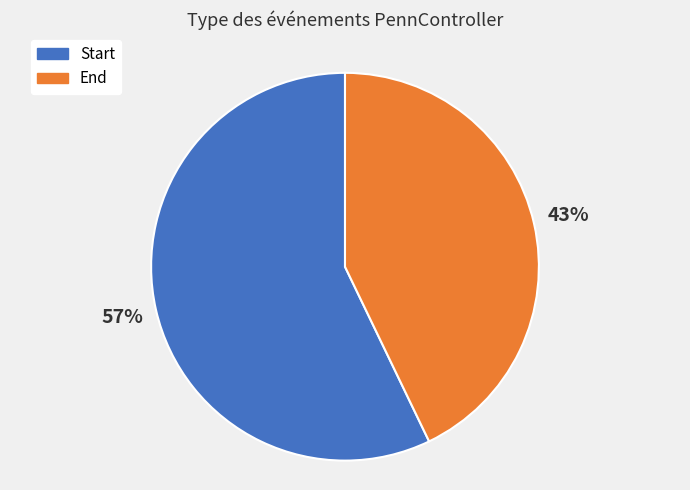

To the nearest percent, what is the difference between the Start and End slice percentages?

14%